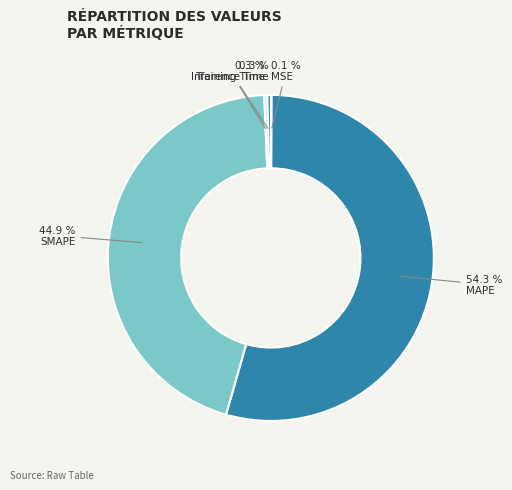

What is the largest slice in the pie chart?

MAPE